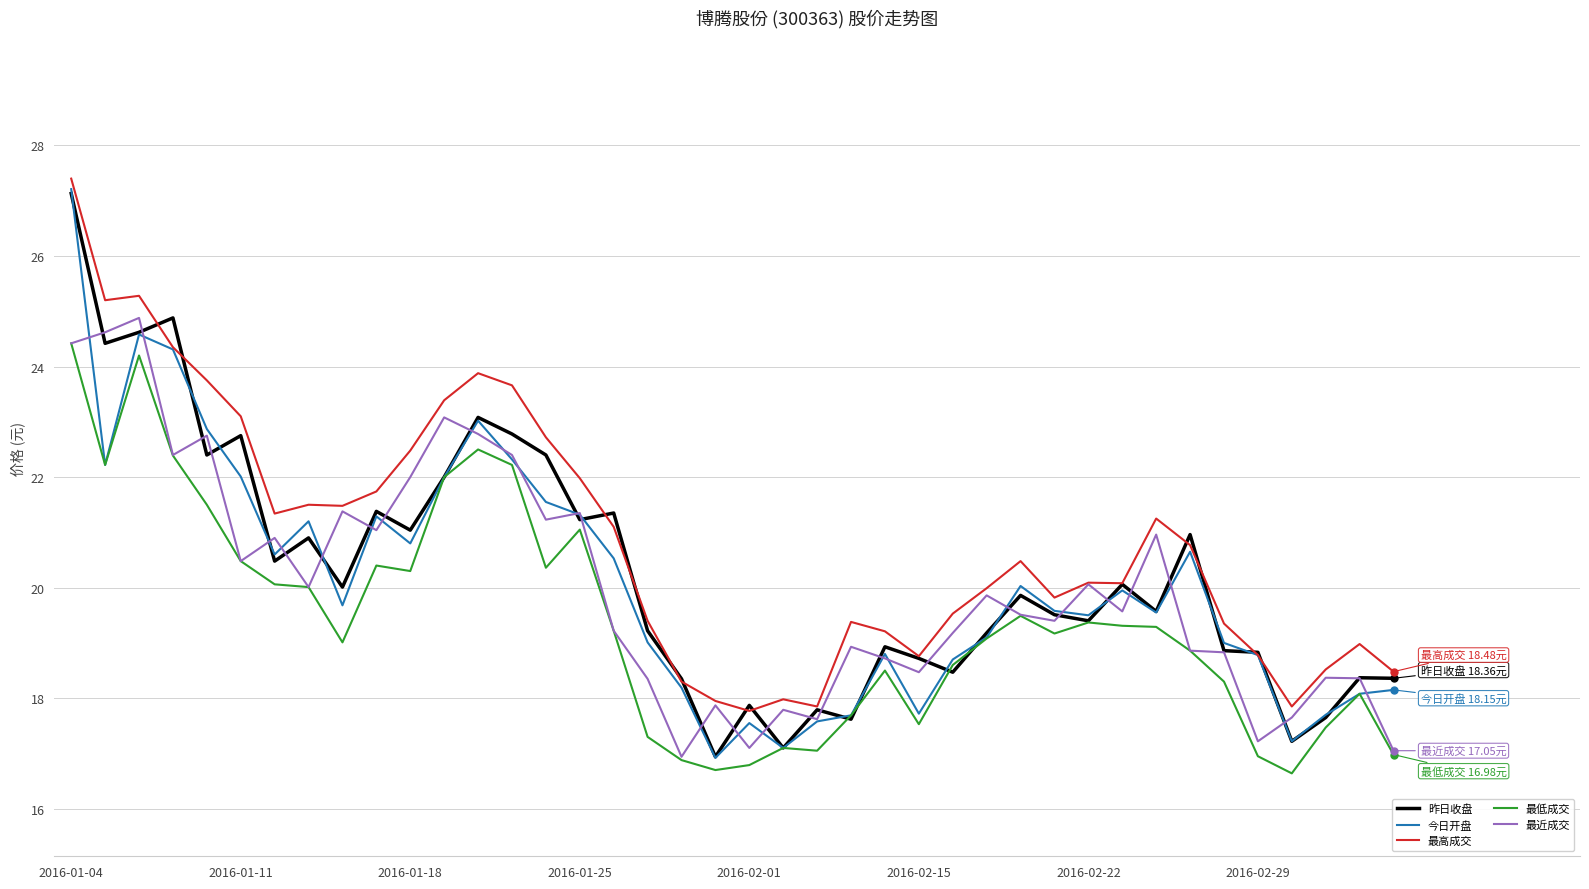

What is the minimum value for 最近成交?

16.9